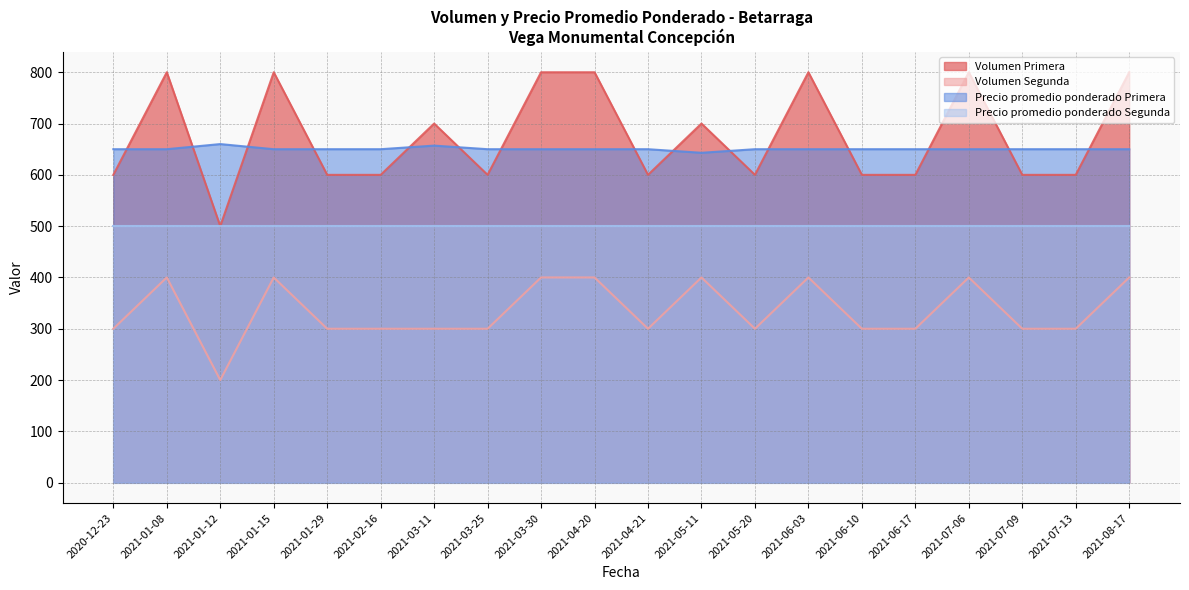

Which series has the widest spread of values?

Volumen Primera